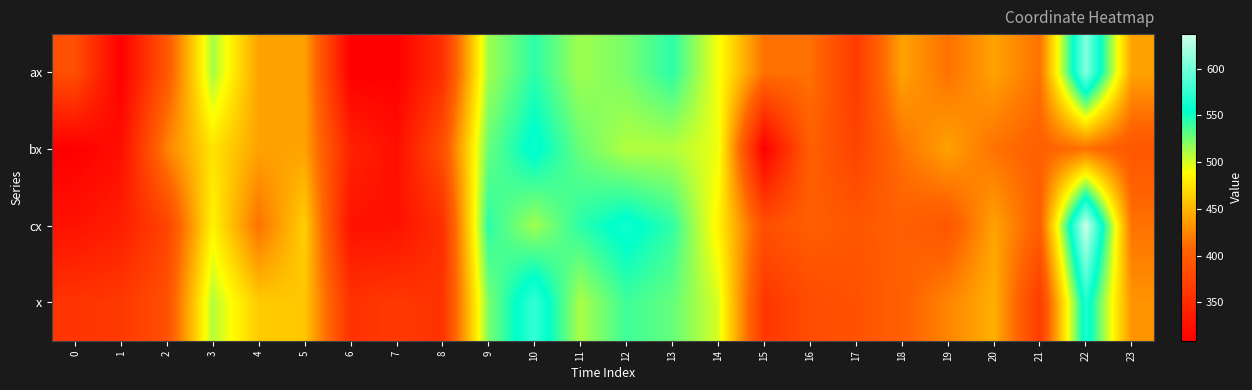

Reading left to right, transcribe all the data shown in this chart.

ax: 0=386.0	1=309.0	2=393.0	3=512.0	4=440.0	5=440.0	6=309.0	7=309.0	8=355.0	9=514.0	10=544.0	11=514.0	12=524.0	13=544.0	14=492.0	15=414.0	16=414.0	17=366.0	18=440.0	19=414.0	20=440.0	21=414.0	22=608.0	23=440.0
bx: 0=309.0	1=323.0	2=423.0	3=475.0	4=440.0	5=440.0	6=343.0	7=323.0	8=386.0	9=528.0	10=560.0	11=528.0	12=509.0	13=509.0	14=494.0	15=309.0	16=402.0	17=374.0	18=414.0	19=440.0	20=414.0	21=402.0	22=413.0	23=393.0
cx: 0=327.0	1=339.0	2=374.0	3=484.0	4=414.0	5=464.0	6=327.0	7=327.0	8=355.0	9=544.0	10=514.0	11=544.0	12=561.0	13=543.0	14=484.0	15=386.0	16=400.0	17=393.0	18=402.0	19=393.0	20=440.0	21=400.0	22=637.0	23=414.0
x: 0=360.1	1=364.1	2=385.9	3=508.8	4=461.6	5=459.8	6=357.8	7=364.1	8=357.8	9=523.3	10=575.4	11=511.2	12=538.9	13=529.2	14=499.8	15=361.6	16=382.8	17=387.9	18=401.8	19=424.4	20=447.1	21=366.4	22=567.2	23=432.0